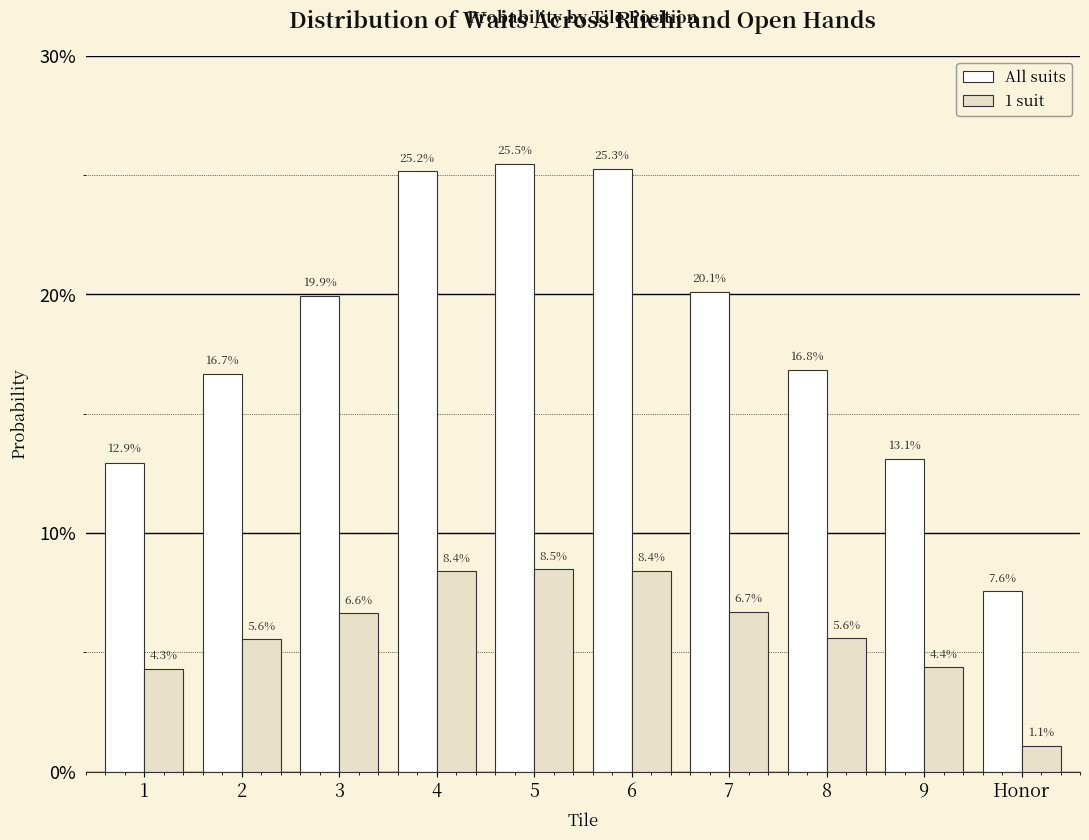

At which category is the sum across all series the highest?

5